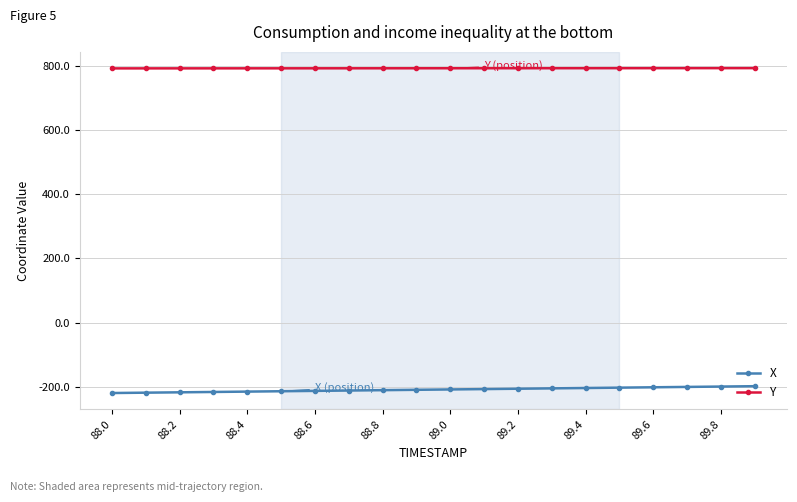

How many lines are shown in the chart?

2